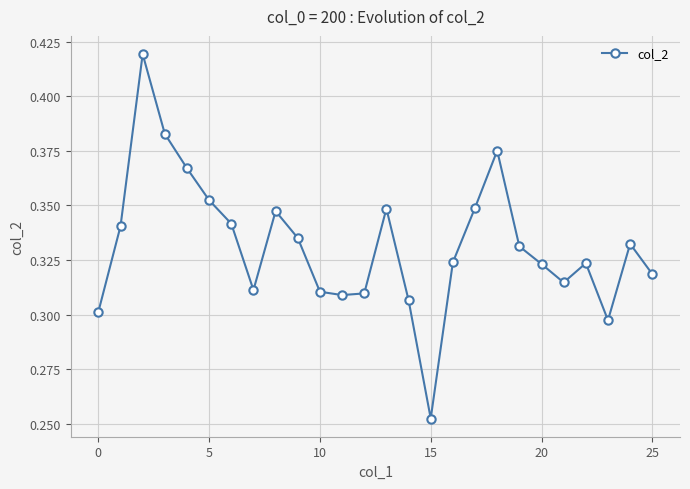

True or false: the data has more than 1 interior local peaks.

True